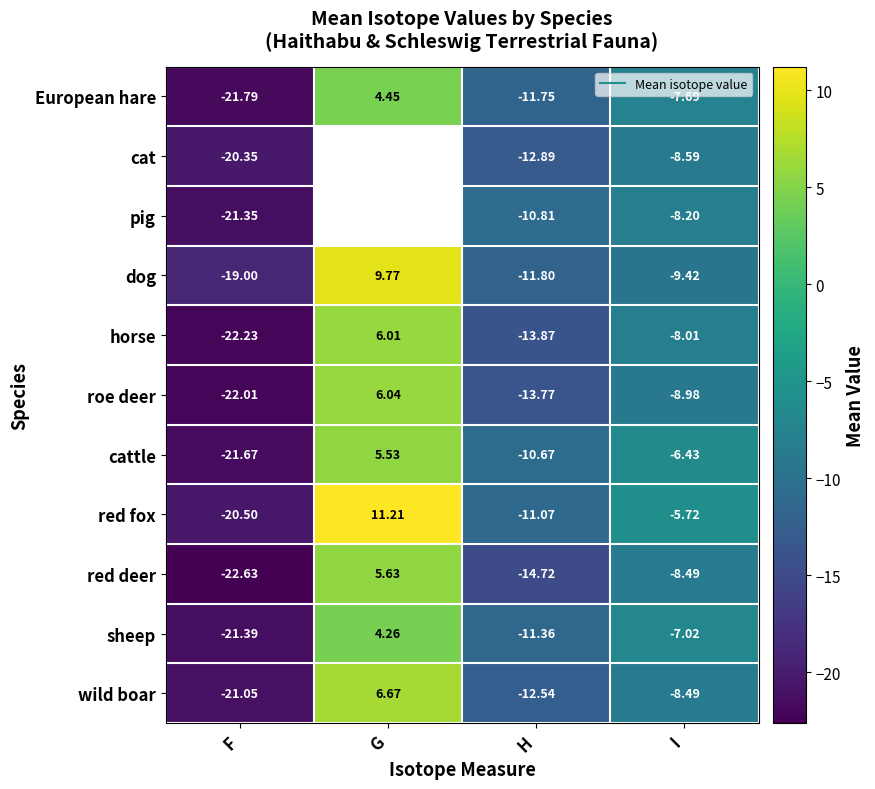

Is it true that cattle equals 3.5 at G?

False